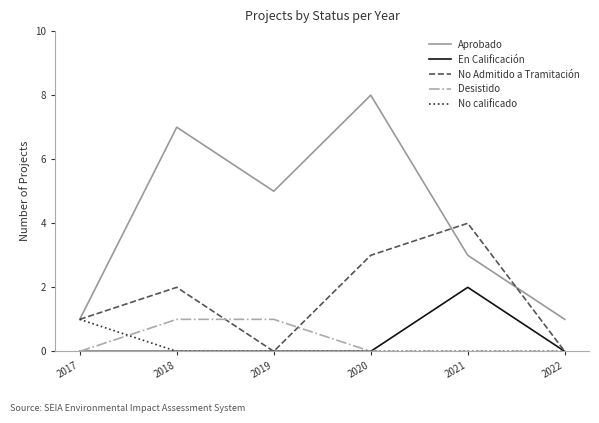

What is the difference between the maximum and minimum values in the Desistido series?

1